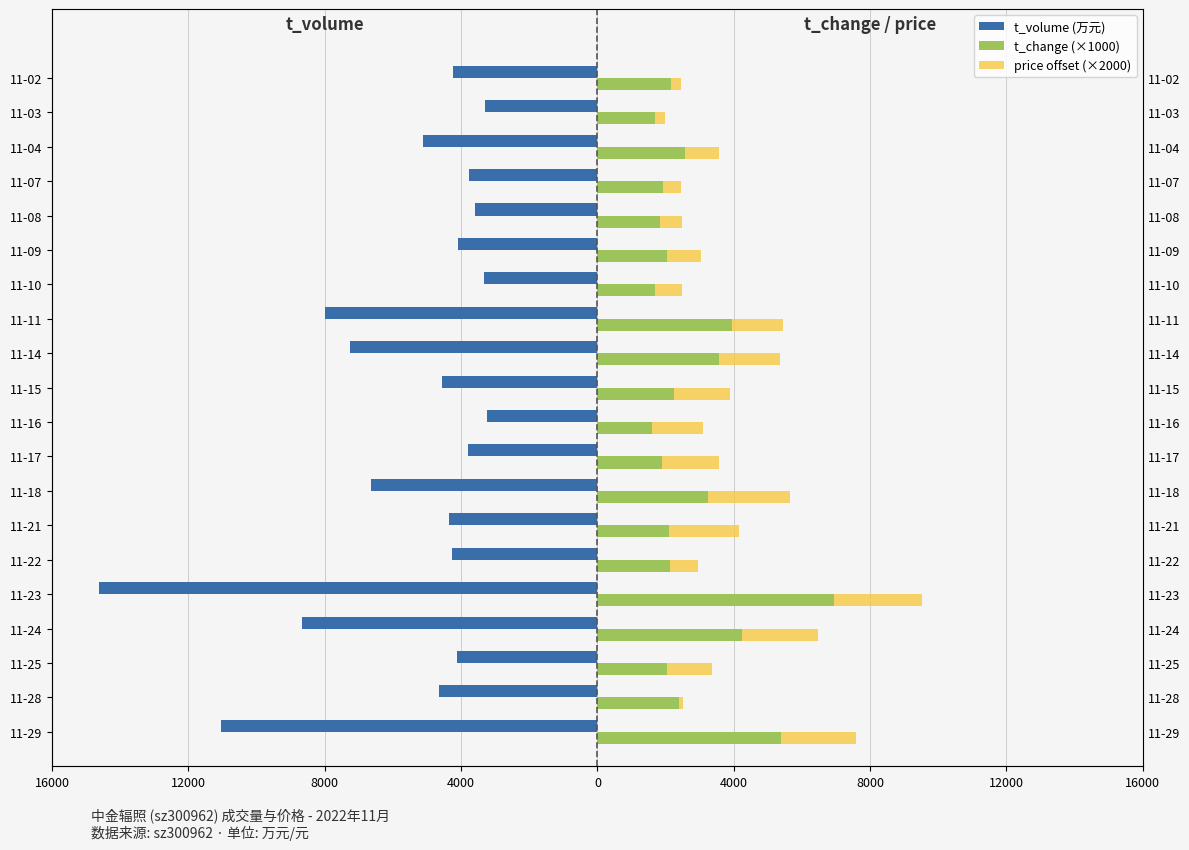

Rank the series at 8000 from lowest to highest value.

t_volume (万元), price offset (×2000), t_change (×1000)